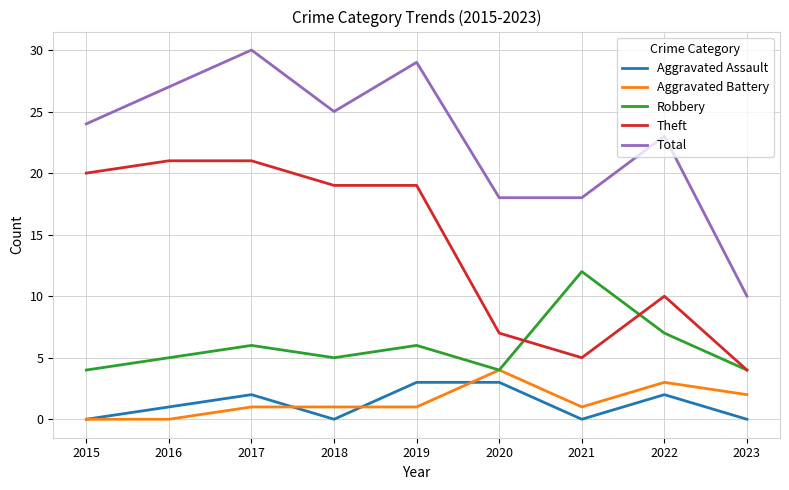

What is the difference between the maximum and minimum values in the Theft series?

17